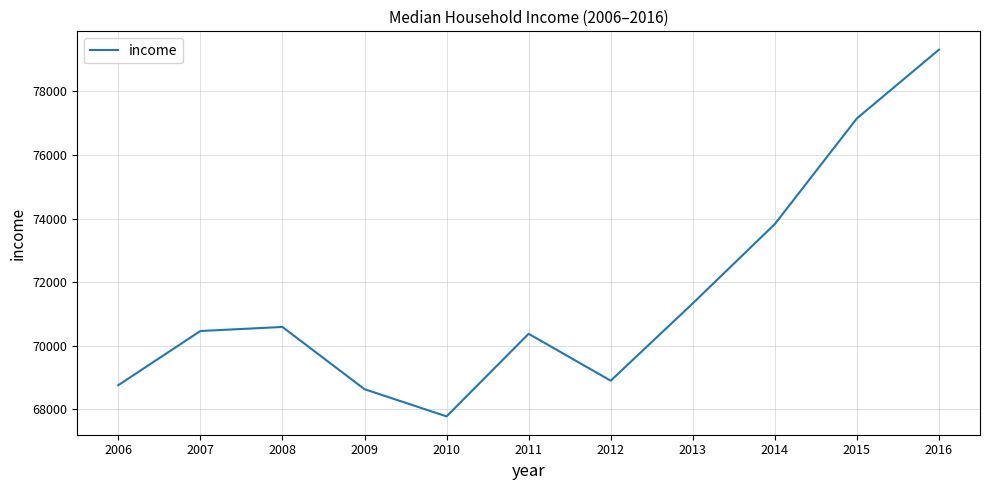

Between 2009 and 2013, which is larger?

2013